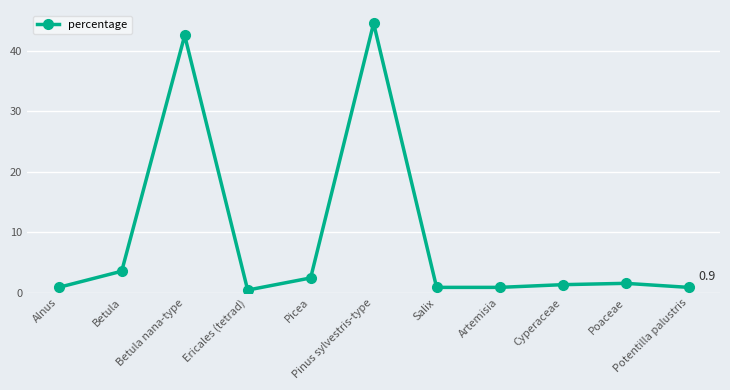

What is the average value?

9.1